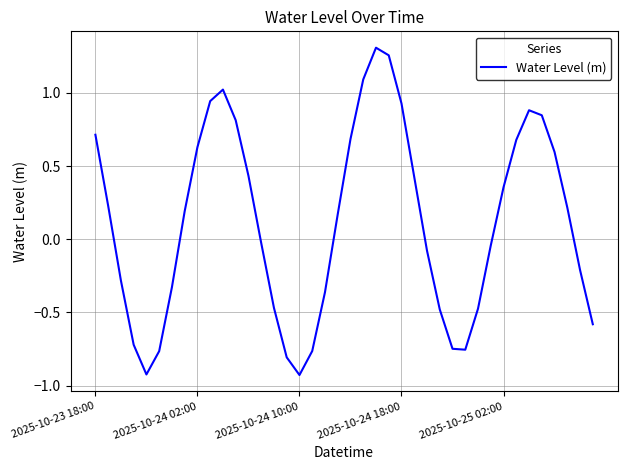

What is the difference between the maximum and minimum values?

2.2